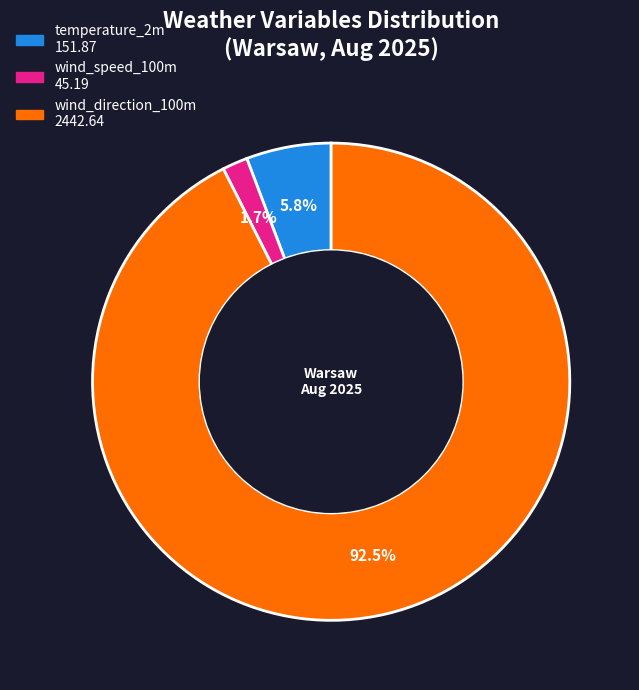

How many slices are in this pie chart?

3